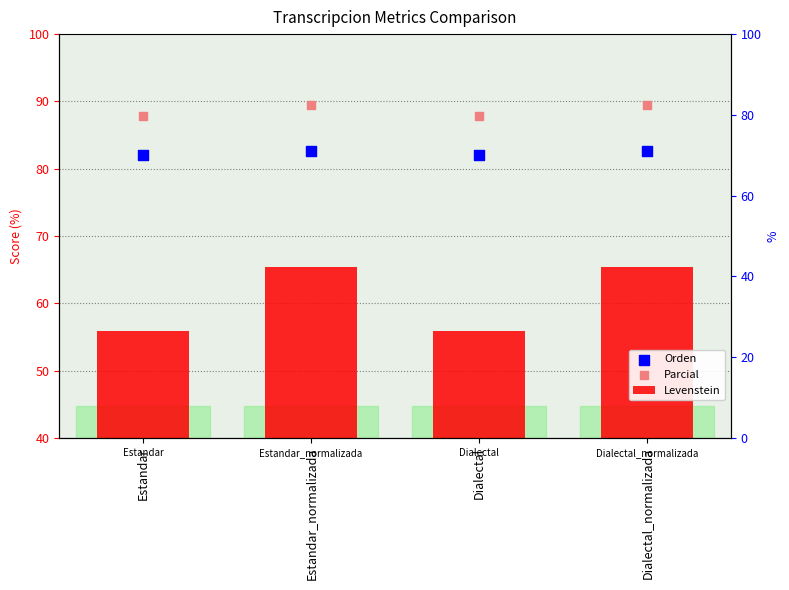

What are all the series names shown in the legend?

Levenstein, Orden, Parcial